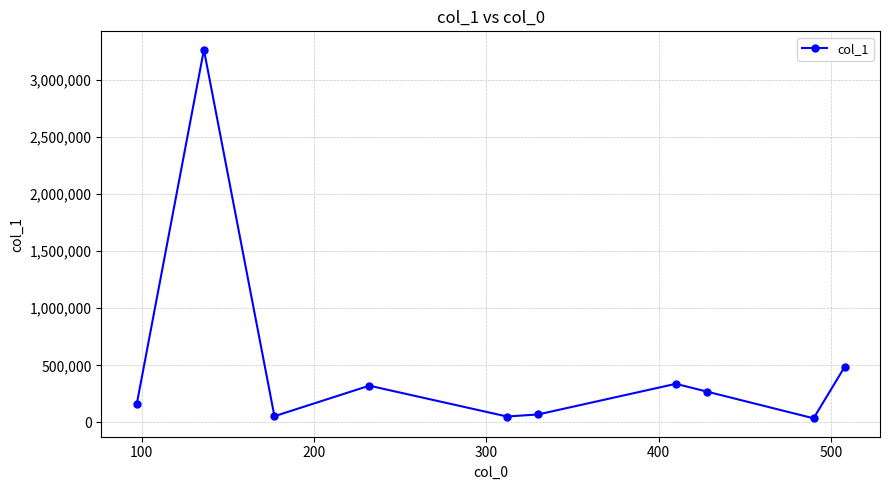

What is the value of the 1st point from the left?

157389.8